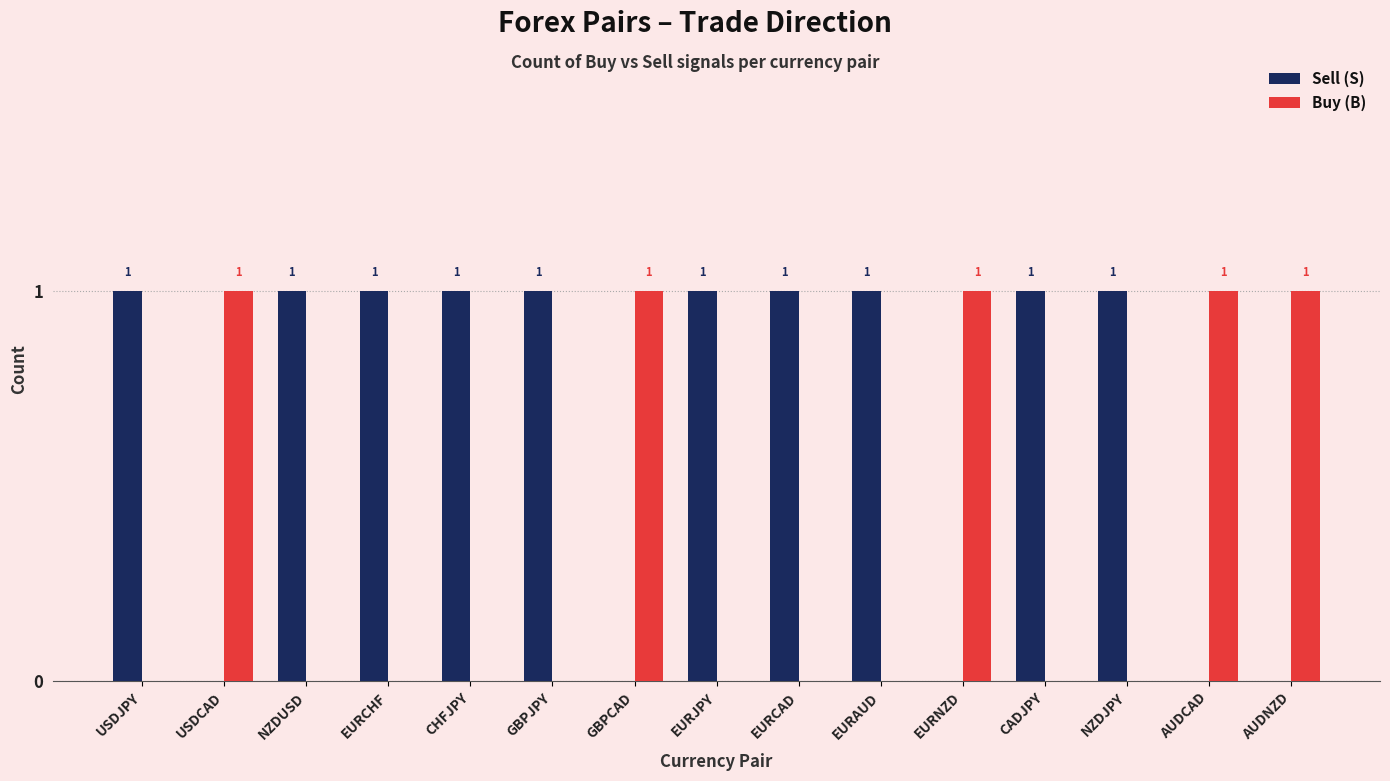

Is the value of Buy (B) at AUDCAD greater than the value of Sell (S) at AUDCAD?

Yes